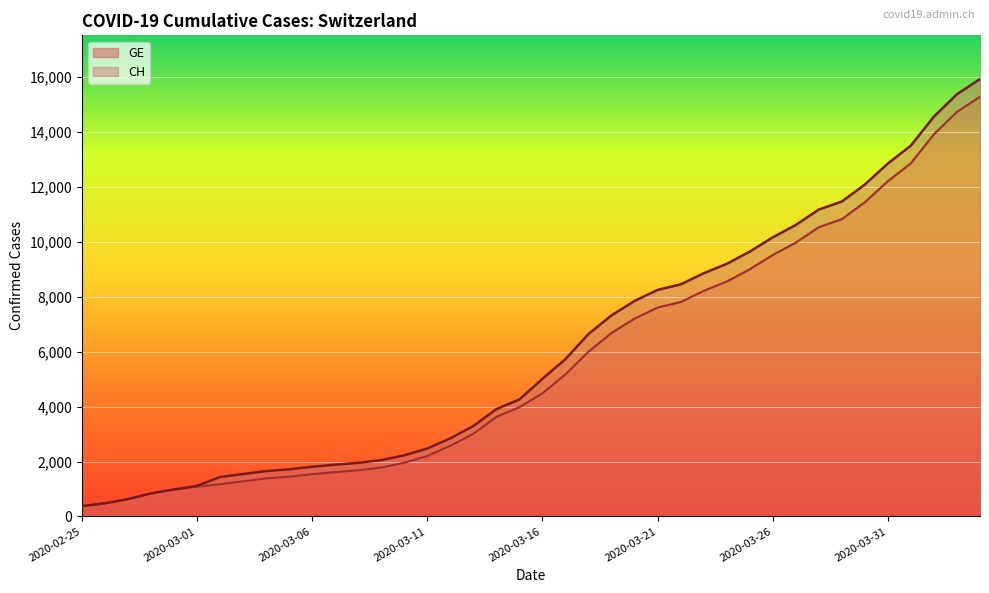

Reading left to right, list all the values displayed in this chart.

CH: 375	479	630	840	981	1113	1436	1544	1652	1715	1809	1885	1952	2051	2226	2472	2845	3291	3908	4259	5012	5731	6644	7323	7847	8249	8449	8855	9196	9642	10162	10613	11175	11467	12086	12852	13505	14561	15375	15926
GE: 375	479	630	840	981	1083	1171	1278	1384	1447	1538	1614	1681	1780	1955	2201	2574	3010	3627	3978	4485	5174	6002	6681	7205	7607	7807	8213	8554	9000	9520	9971	10533	10825	11444	12210	12863	13919	14733	15284